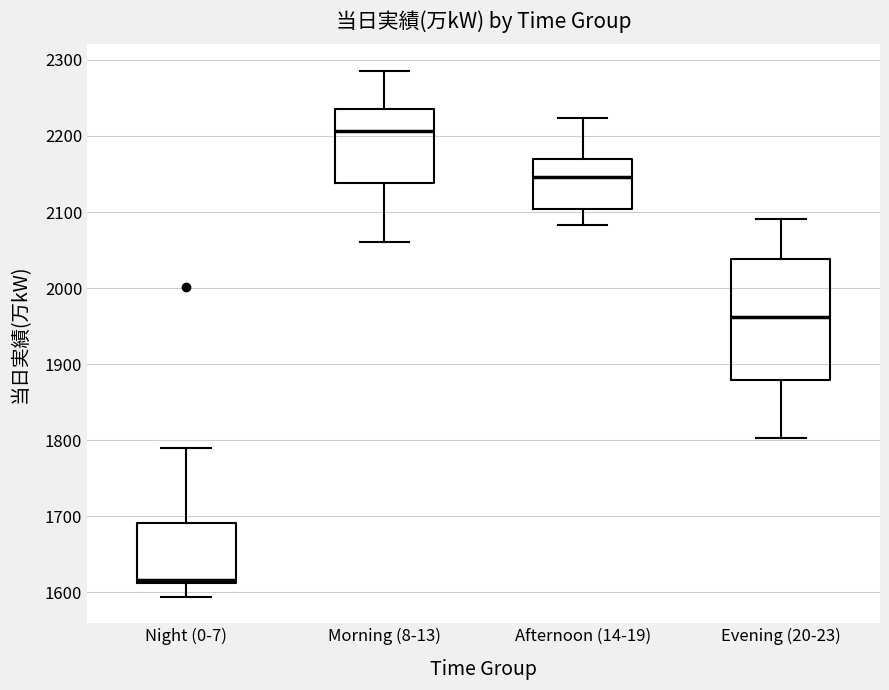

Reading left to right, read every box against the y-axis: the position of its median line, the range the box covers, and the ends of its whiskers. The values are not printed on the chart, so give them approximately, as read against the axis.

Night (0-7): median 1620, box 1610 to 1690, whiskers 1590 to 1790
Morning (8-13): median 2210, box 2140 to 2240, whiskers 2060 to 2290
Afternoon (14-19): median 2150, box 2100 to 2170, whiskers 2080 to 2220
Evening (20-23): median 1960, box 1880 to 2040, whiskers 1800 to 2090